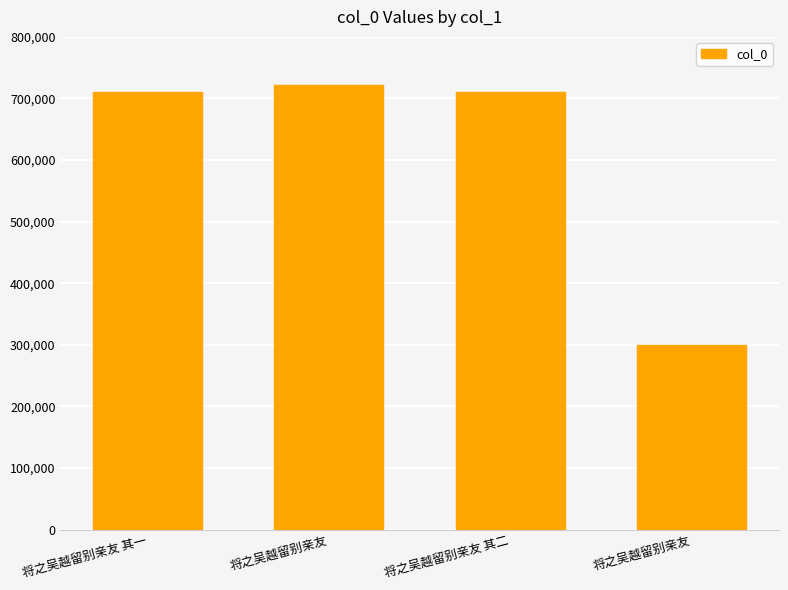

List the labels in order of value, largest first.

将之吴越留别亲友, 将之吴越留别亲友 其二, 将之吴越留别亲友 其一, 将之吴越留别亲友